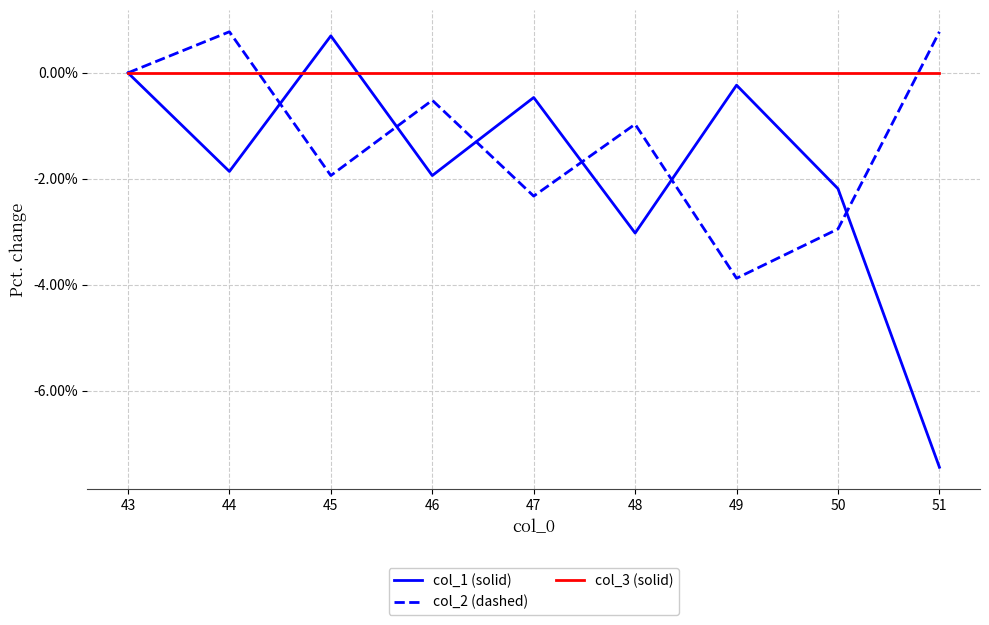

Reading left to right, extract all data points from this chart.

col_1 (solid): 0.0	-1.9	0.7	-1.9	-0.5	-3.0	-0.2	-2.2	-7.4
col_2 (dashed): 0.0	0.8	-1.9	-0.5	-2.3	-1.0	-3.9	-2.9	0.8
col_3 (solid): 0.0	0.0	0.0	0.0	0.0	0.0	0.0	0.0	0.0